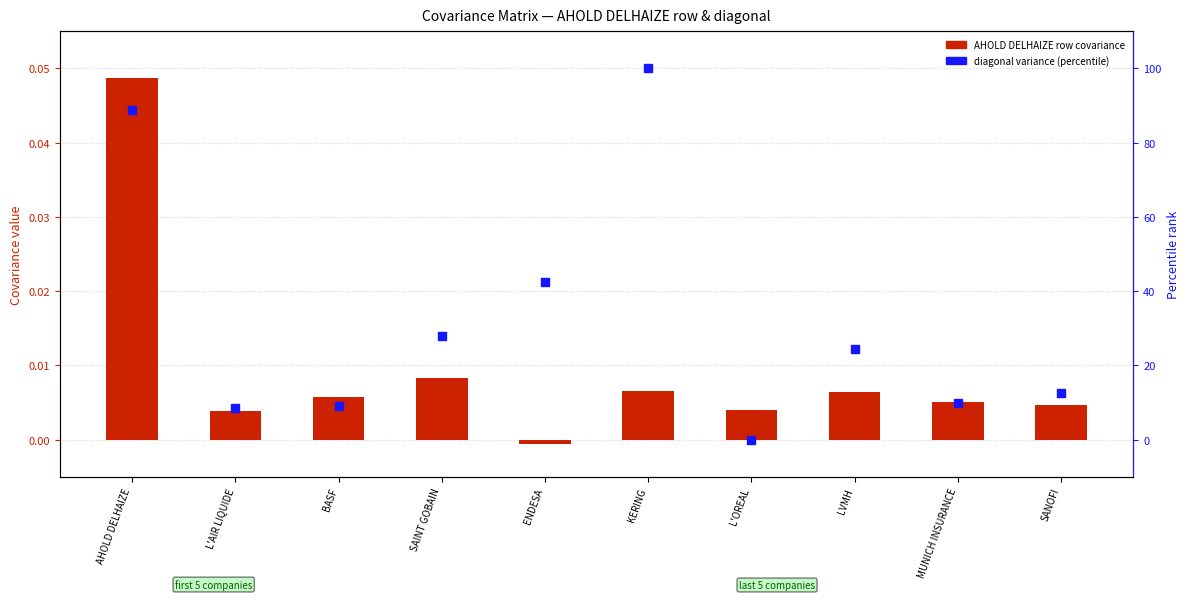

Which series contains the lowest Y value?

AHOLD DELHAIZE (row)